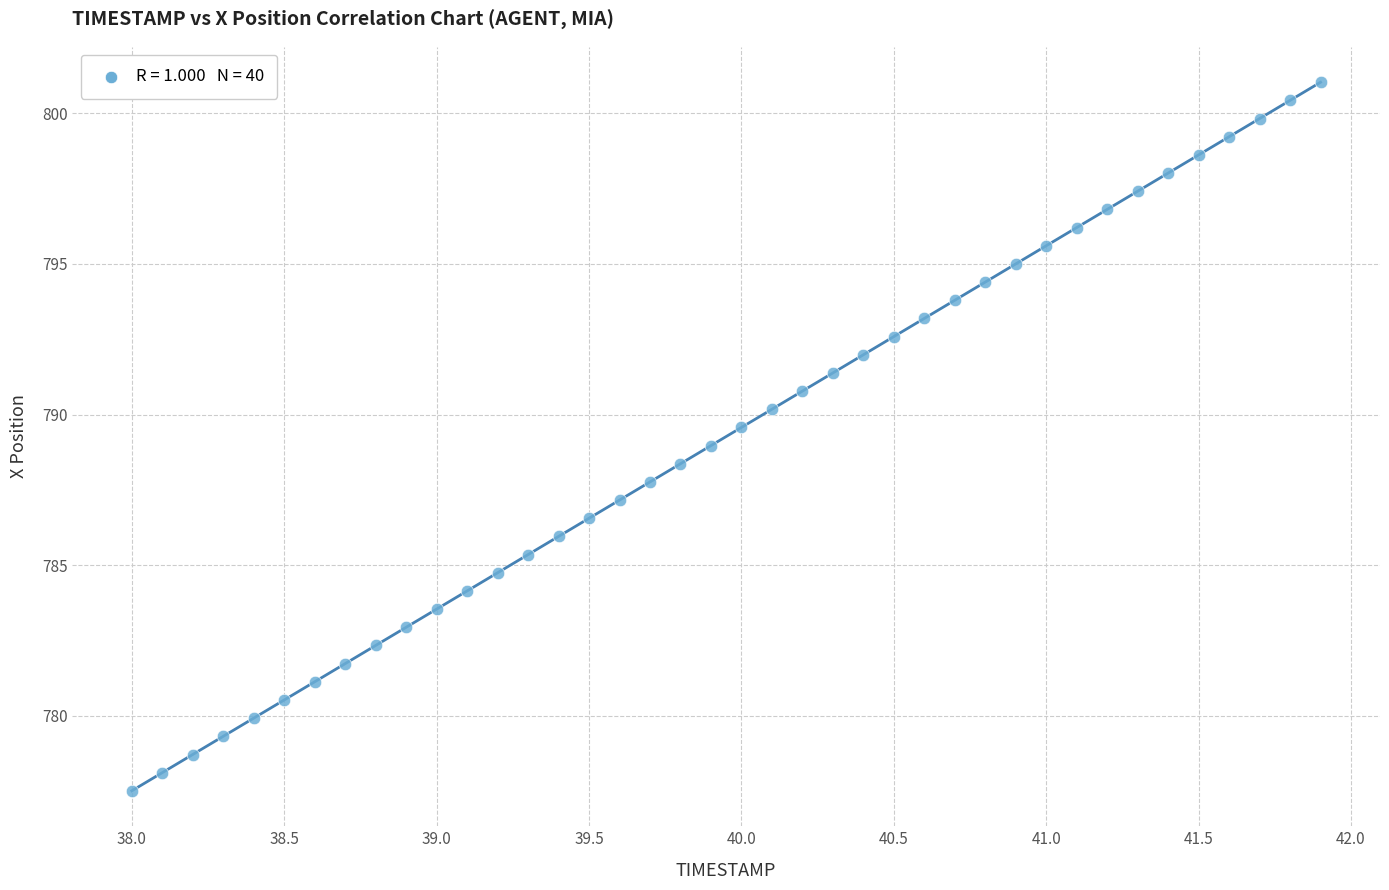

What is the range of X values (max minus min)?

3.9